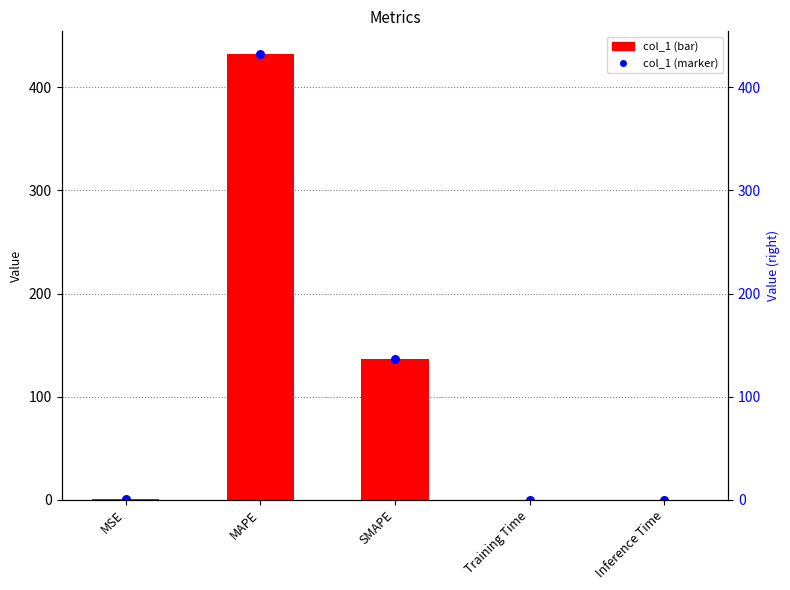

Which series has the widest spread of Y values?

col_1